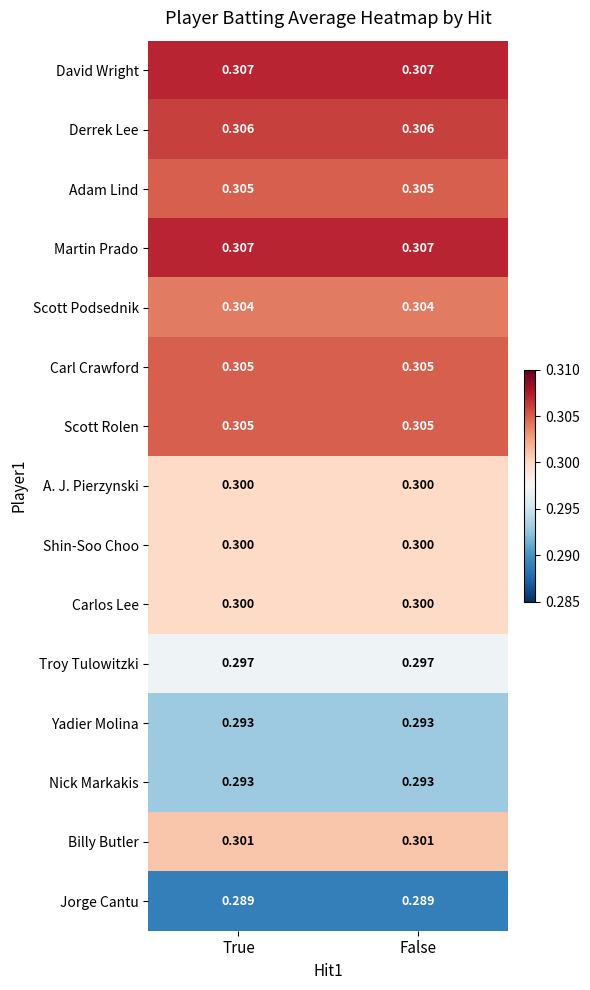

Is the value of Nick Markakis at False greater than the value of A. J. Pierzynski at False?

No